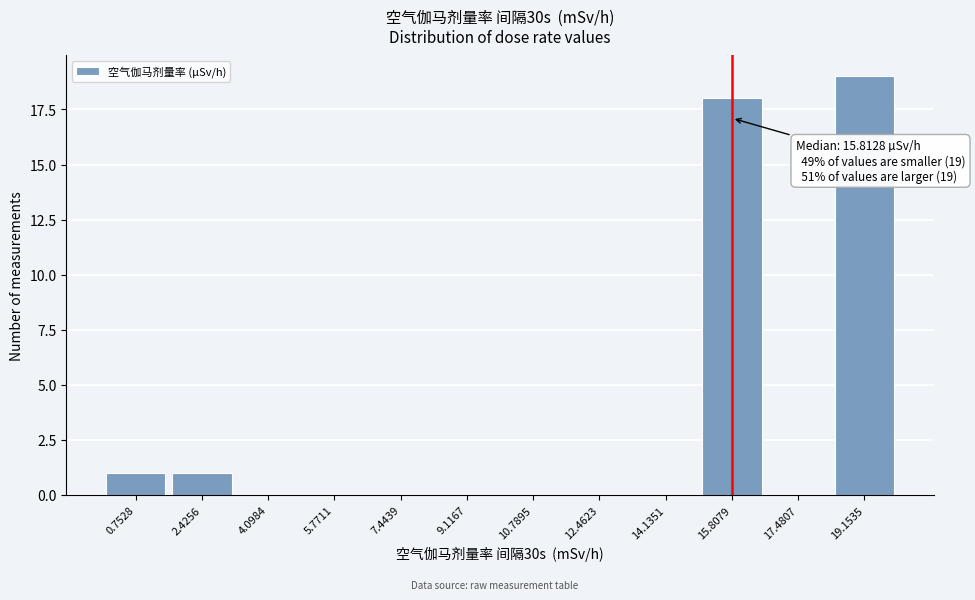

Which range on the x-axis has the tallest bar?

18.4 to 20.0